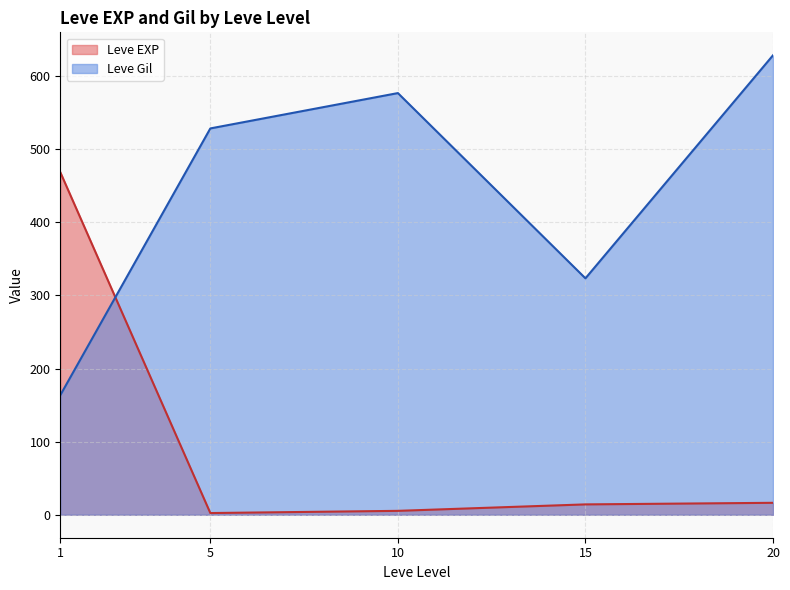

What is the sum of all Leve Gil values?

2220.2